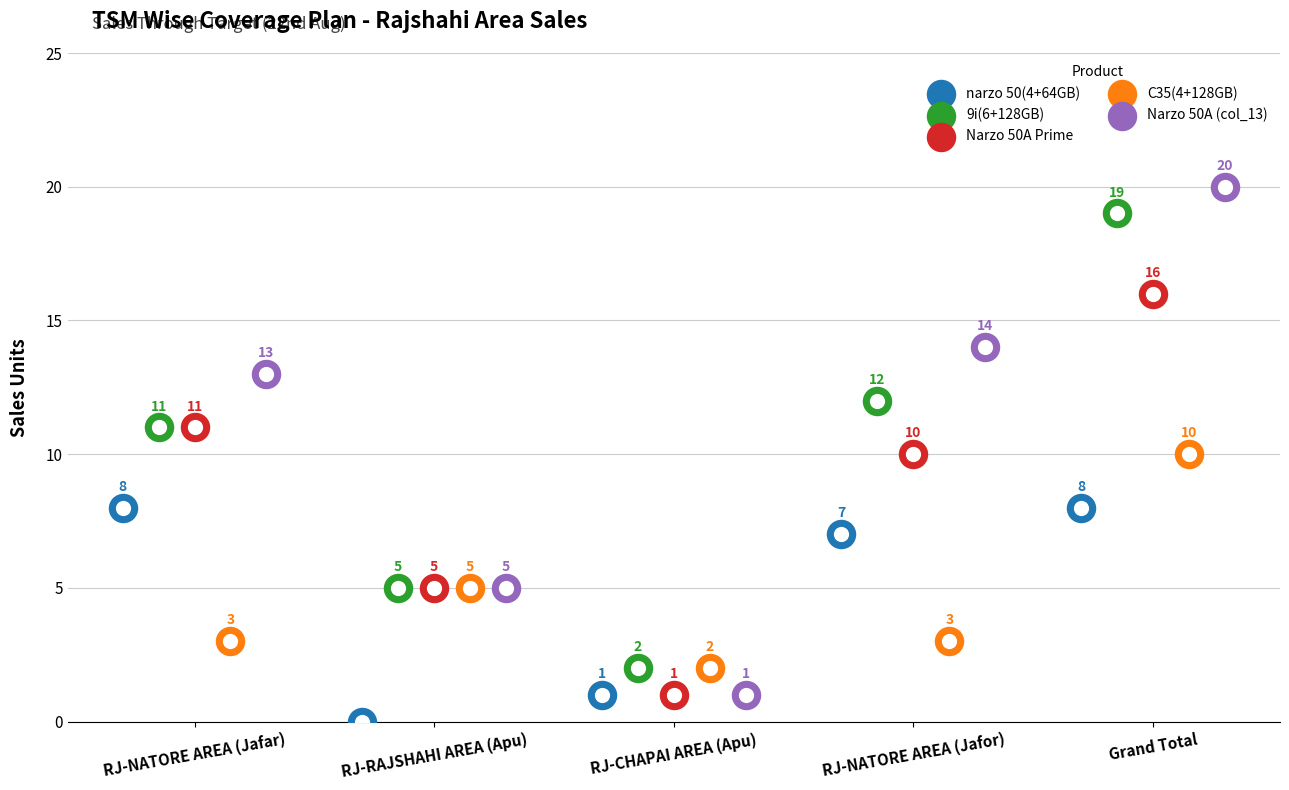

What is the total value across all series at Grand Total?

73